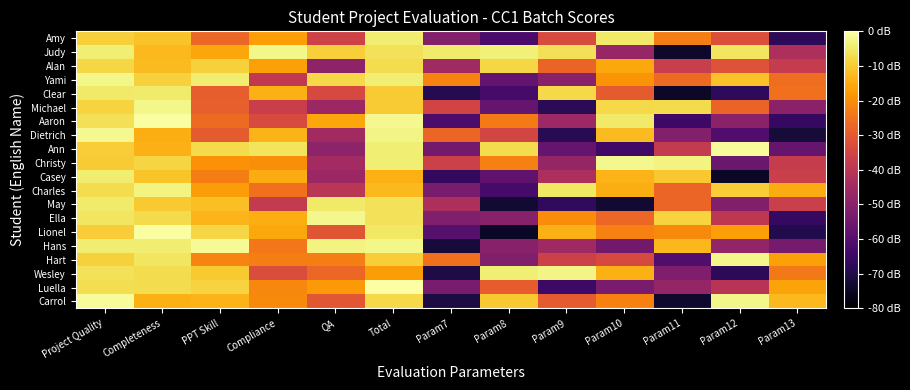

Reading left to right, list all the values displayed in this chart.

Carrol: Project Quality=-1.1	Completeness=-14.2	PPT Skill=-13.5	Compliance=-20.3	QA=-30.6	Total=-7.7	Param7=-70.6	Param8=-10.0	Param9=-29.9	Param10=-21.9	Param11=-73.5	Param12=-2.3	Param13=-12.6
Luella: Project Quality=-6.6	Completeness=-7.0	PPT Skill=-8.6	Compliance=-21.1	QA=-17.8	Total=-0.2	Param7=-53.2	Param8=-29.1	Param9=-64.5	Param10=-53.1	Param11=-47.5	Param12=-40.8	Param13=-16.1
Wesley: Project Quality=-6.2	Completeness=-6.9	PPT Skill=-10.2	Compliance=-33.1	QA=-27.1	Total=-17.2	Param7=-70.1	Param8=-3.8	Param9=-2.6	Param10=-14.4	Param11=-52.2	Param12=-67.7	Param13=-23.7
Hart: Project Quality=-9.1	Completeness=-5.4	PPT Skill=-21.6	Compliance=-22.6	QA=-22.7	Total=-9.6	Param7=-25.3	Param8=-51.6	Param9=-36.0	Param10=-34.0	Param11=-61.1	Param12=-2.3	Param13=-16.9
Hans: Project Quality=-4.2	Completeness=-4.1	PPT Skill=-1.4	Compliance=-24.1	QA=-2.9	Total=-2.5	Param7=-71.6	Param8=-50.6	Param9=-45.8	Param10=-54.6	Param11=-12.8	Param12=-48.2	Param13=-53.9
Lionel: Project Quality=-9.6	Completeness=-0.4	PPT Skill=-7.9	Compliance=-15.4	QA=-30.7	Total=-5.2	Param7=-60.1	Param8=-74.6	Param9=-13.8	Param10=-22.0	Param11=-20.3	Param12=-17.2	Param13=-69.4
Ella: Project Quality=-5.3	Completeness=-7.3	PPT Skill=-13.4	Compliance=-14.6	QA=-1.9	Total=-6.1	Param7=-51.7	Param8=-50.6	Param9=-20.3	Param10=-27.2	Param11=-8.5	Param12=-39.6	Param13=-66.0
May: Project Quality=-4.6	Completeness=-10.2	PPT Skill=-11.6	Compliance=-38.2	QA=-4.7	Total=-6.0	Param7=-42.9	Param8=-73.1	Param9=-66.9	Param10=-72.6	Param11=-27.3	Param12=-51.4	Param13=-36.9
Charles: Project Quality=-7.1	Completeness=-3.1	PPT Skill=-17.4	Compliance=-25.0	QA=-40.2	Total=-12.8	Param7=-53.3	Param8=-62.9	Param9=-5.3	Param10=-14.4	Param11=-27.5	Param12=-9.6	Param13=-14.7
Casey: Project Quality=-4.1	Completeness=-10.9	PPT Skill=-22.6	Compliance=-15.0	QA=-46.5	Total=-14.1	Param7=-66.7	Param8=-57.9	Param9=-43.0	Param10=-13.6	Param11=-10.4	Param12=-74.5	Param13=-36.7
Christy: Project Quality=-9.7	Completeness=-8.4	PPT Skill=-19.3	Compliance=-19.9	QA=-45.0	Total=-3.8	Param7=-36.1	Param8=-22.3	Param9=-47.7	Param10=-2.1	Param11=-2.8	Param12=-56.1	Param13=-37.7
Ann: Project Quality=-9.6	Completeness=-13.8	PPT Skill=-7.3	Compliance=-5.7	QA=-49.1	Total=-3.8	Param7=-54.1	Param8=-6.9	Param9=-57.0	Param10=-64.1	Param11=-38.3	Param12=-1.1	Param13=-56.8
Dietrich: Project Quality=-1.8	Completeness=-14.6	PPT Skill=-29.6	Compliance=-13.7	QA=-45.3	Total=-2.7	Param7=-27.5	Param8=-34.8	Param9=-68.2	Param10=-12.4	Param11=-50.9	Param12=-61.0	Param13=-71.9
Aaron: Project Quality=-6.4	Completeness=-0.6	PPT Skill=-26.5	Compliance=-33.5	QA=-15.8	Total=-1.7	Param7=-61.9	Param8=-23.2	Param9=-46.0	Param10=-4.7	Param11=-64.7	Param12=-49.4	Param13=-66.5
Michael: Project Quality=-8.7	Completeness=-2.5	PPT Skill=-28.6	Compliance=-37.2	QA=-46.4	Total=-9.8	Param7=-35.3	Param8=-56.9	Param9=-68.0	Param10=-7.7	Param11=-7.5	Param12=-27.5	Param13=-49.6
Clear: Project Quality=-4.8	Completeness=-4.6	PPT Skill=-28.8	Compliance=-14.3	QA=-34.1	Total=-10.0	Param7=-68.7	Param8=-62.9	Param9=-7.6	Param10=-29.5	Param11=-74.3	Param12=-67.4	Param13=-25.2
Yami: Project Quality=-2.3	Completeness=-8.9	PPT Skill=-4.3	Compliance=-38.9	QA=-7.8	Total=-4.0	Param7=-21.6	Param8=-57.2	Param9=-50.6	Param10=-19.0	Param11=-26.3	Param12=-11.3	Param13=-25.7
Alan: Project Quality=-7.8	Completeness=-12.4	PPT Skill=-8.9	Compliance=-16.6	QA=-48.8	Total=-7.0	Param7=-45.5	Param8=-8.1	Param9=-27.7	Param10=-15.4	Param11=-37.3	Param12=-31.7	Param13=-38.1
Judy: Project Quality=-3.8	Completeness=-12.7	PPT Skill=-15.8	Compliance=-2.4	QA=-9.3	Total=-6.0	Param7=-4.5	Param8=-3.5	Param9=-6.4	Param10=-47.2	Param11=-73.8	Param12=-5.4	Param13=-42.9
Amy: Project Quality=-9.1	Completeness=-11.2	PPT Skill=-27.1	Compliance=-17.0	QA=-35.9	Total=-4.1	Param7=-51.2	Param8=-62.3	Param9=-33.2	Param10=-4.8	Param11=-22.8	Param12=-32.2	Param13=-67.7